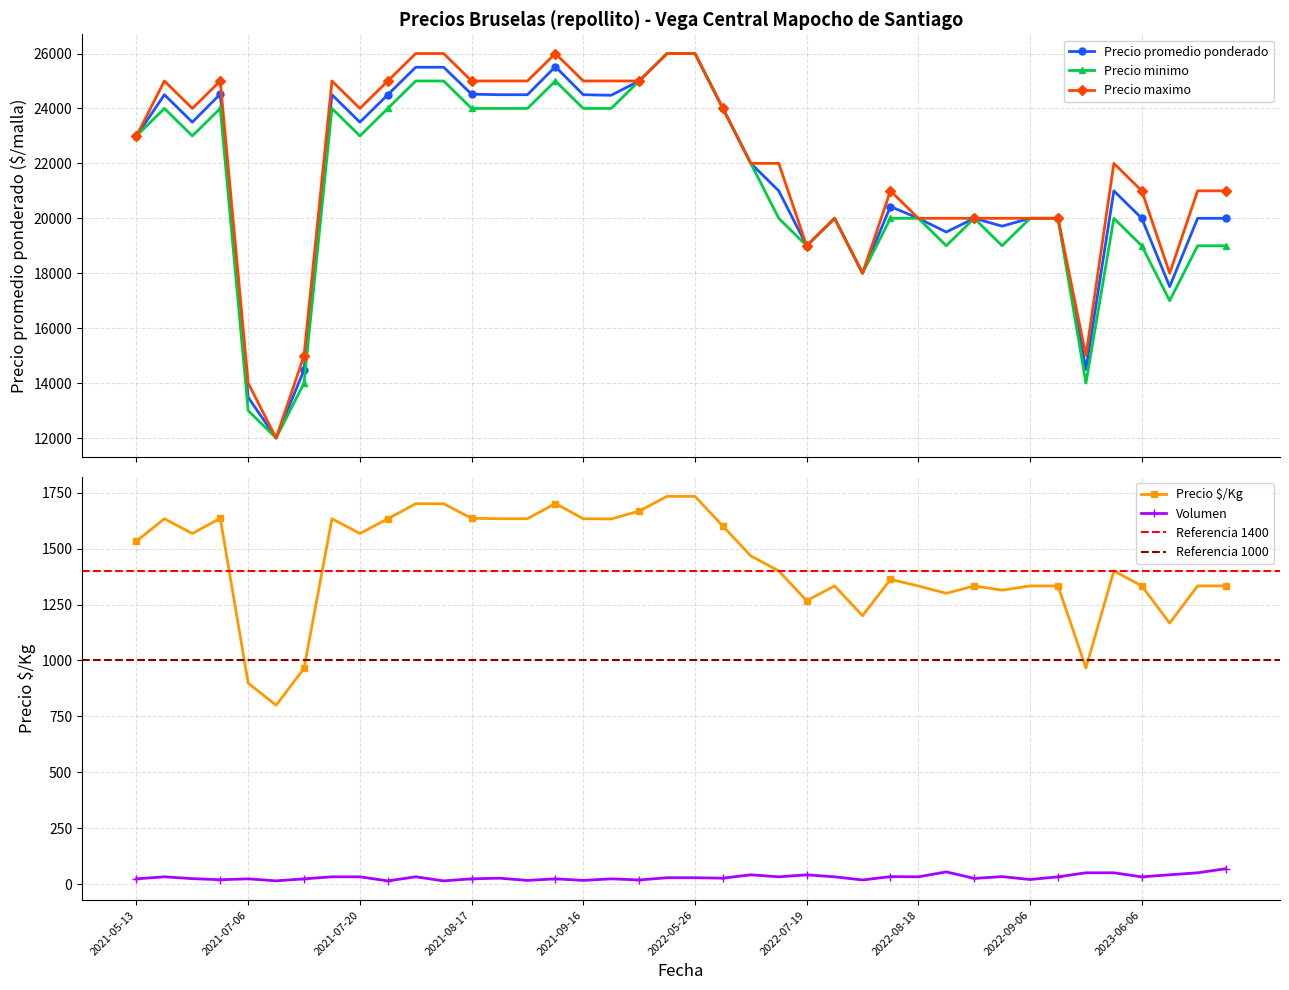

Which series has the largest range (max minus min)?

Precio promedio ponderado